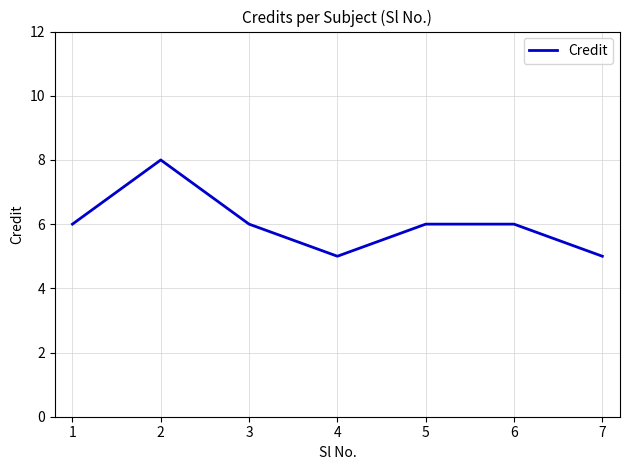

Reading left to right, extract all data points from this chart.

6	8	6	5	6	6	5